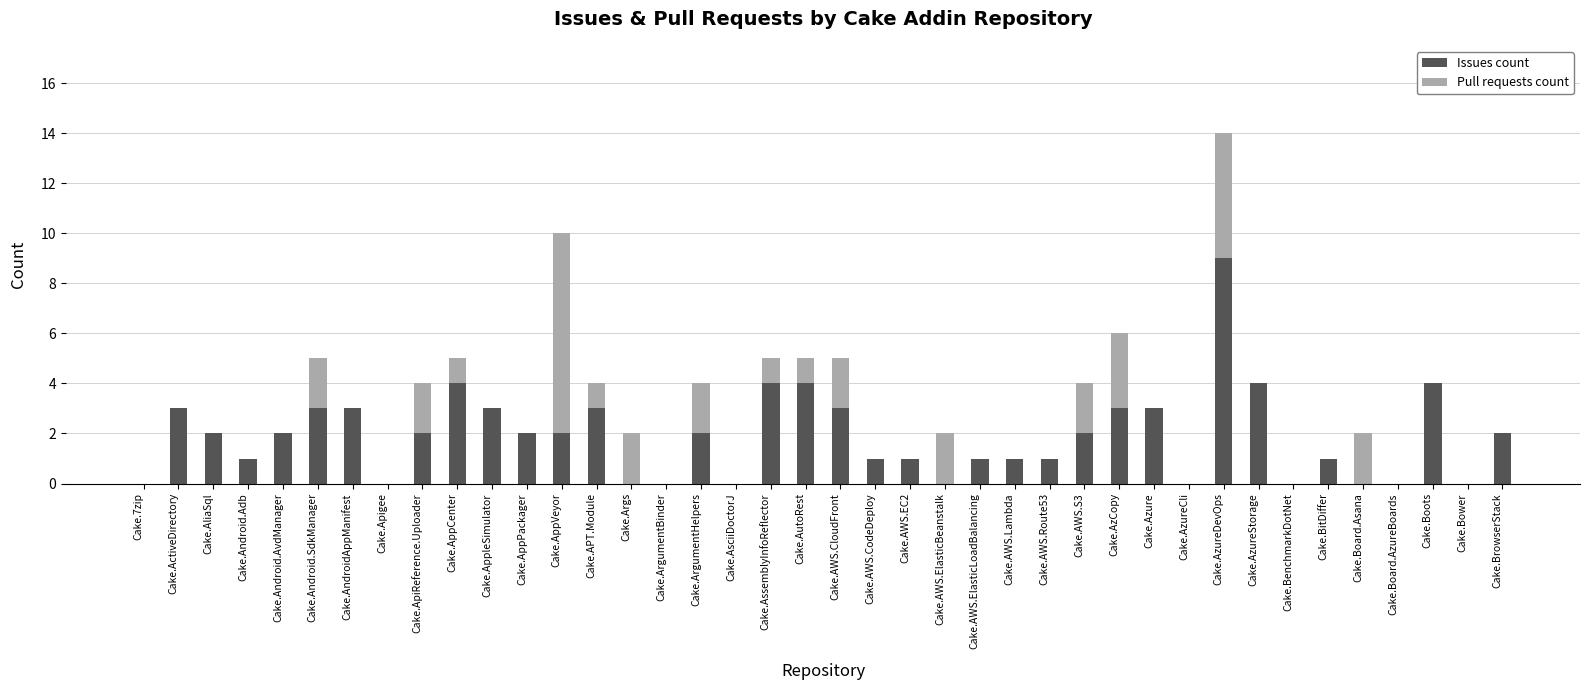

The value of Issues count at Cake.AppCenter is 4. True or false?

True